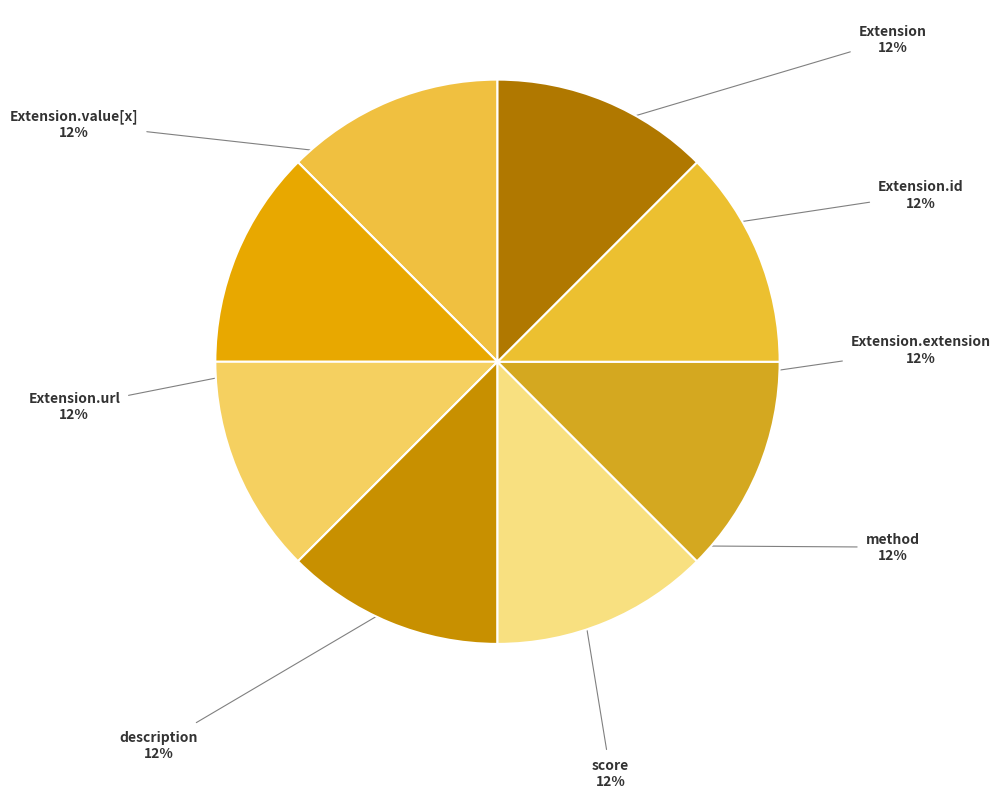

How many segments does this pie chart have?

8